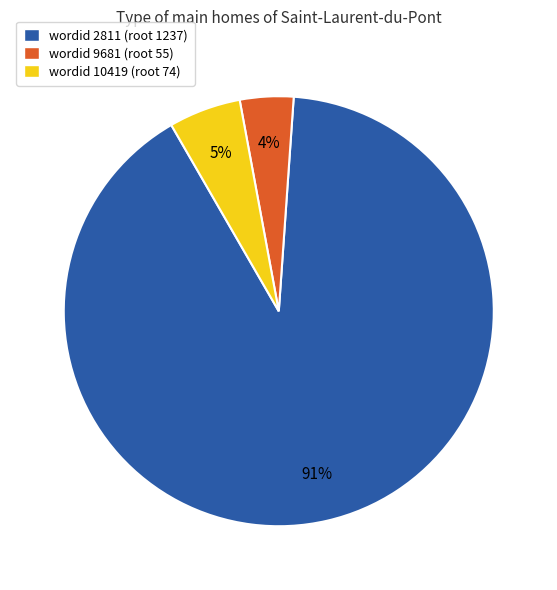

How many segments does this pie chart have?

3